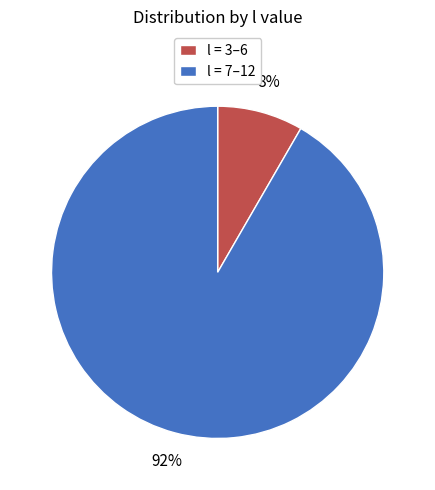

Combined, do l = 7–12 and l = 3–6 account for over 50%?

Yes